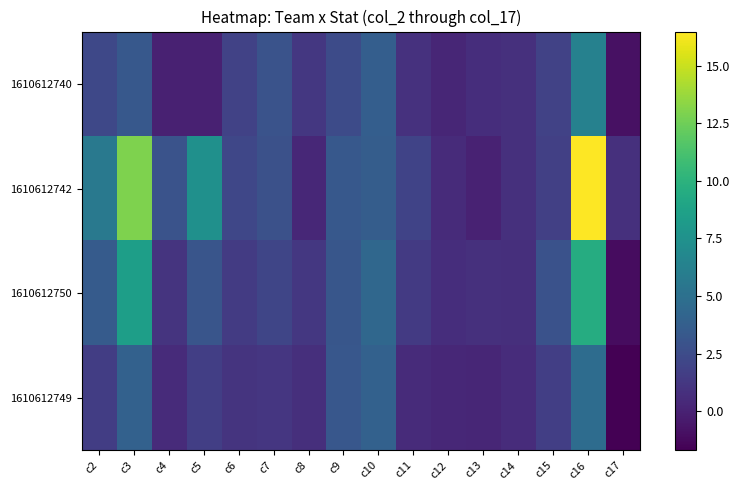

Rank the series at c11 from lowest to highest value.

1610612749, 1610612740, 1610612750, 1610612742